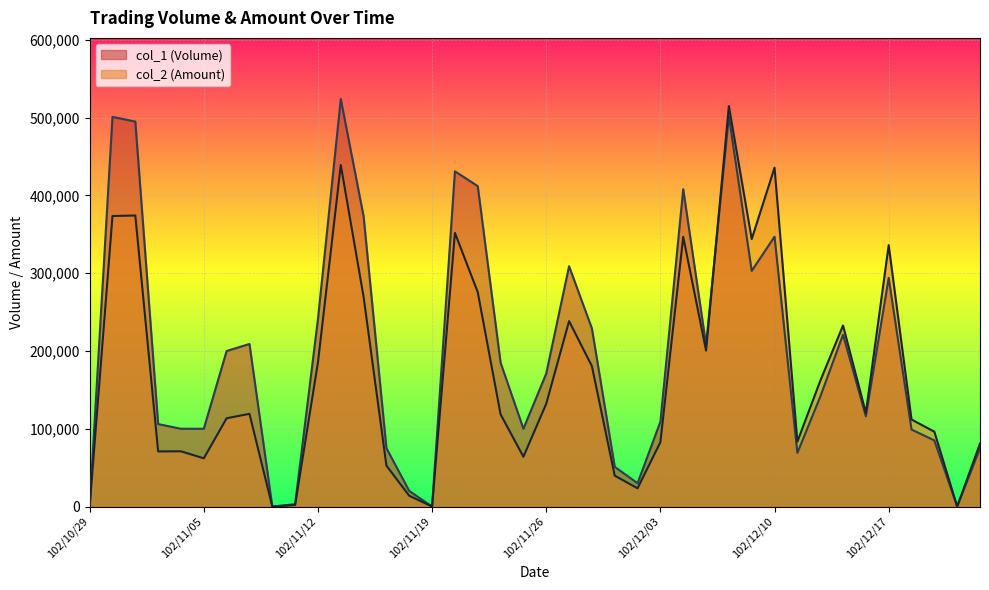

Which category has the lowest value across all series?

102/10/29